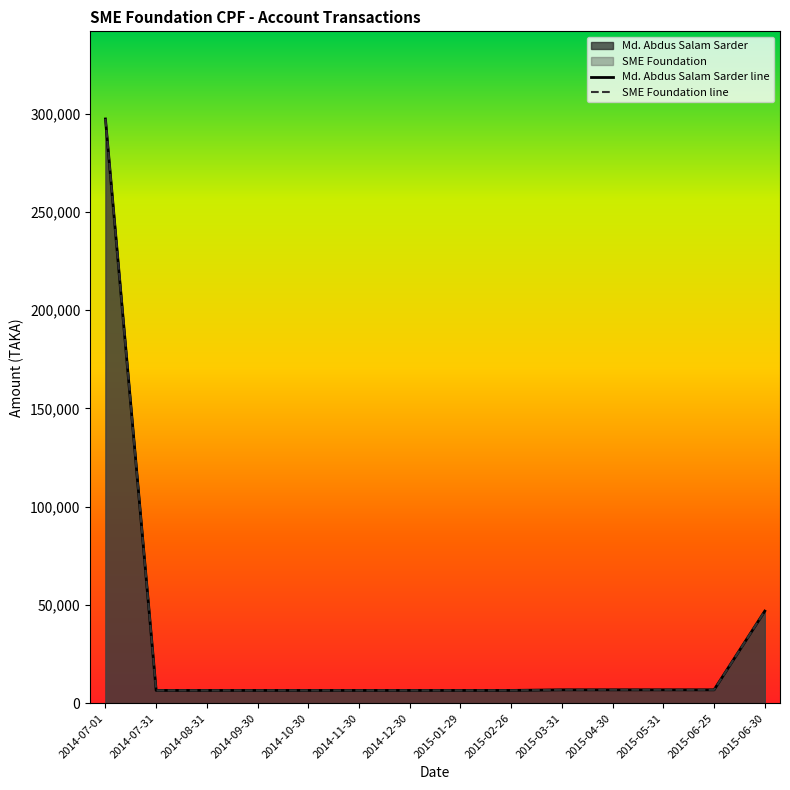

What is the sum of all SME Foundation values?

423133.8